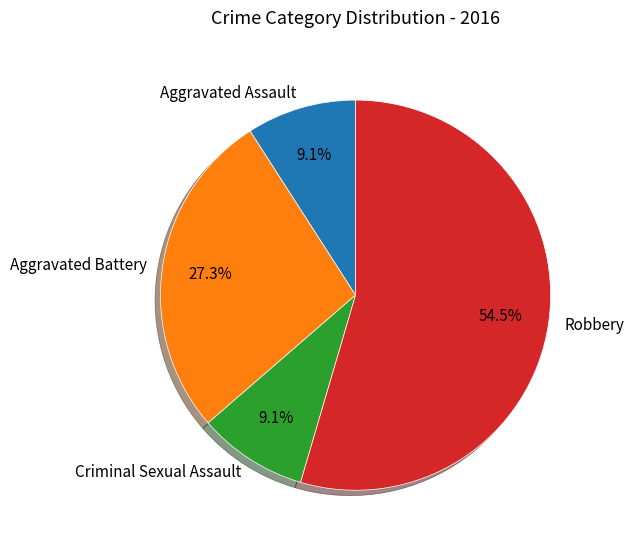

What is the largest slice in the pie chart?

Robbery